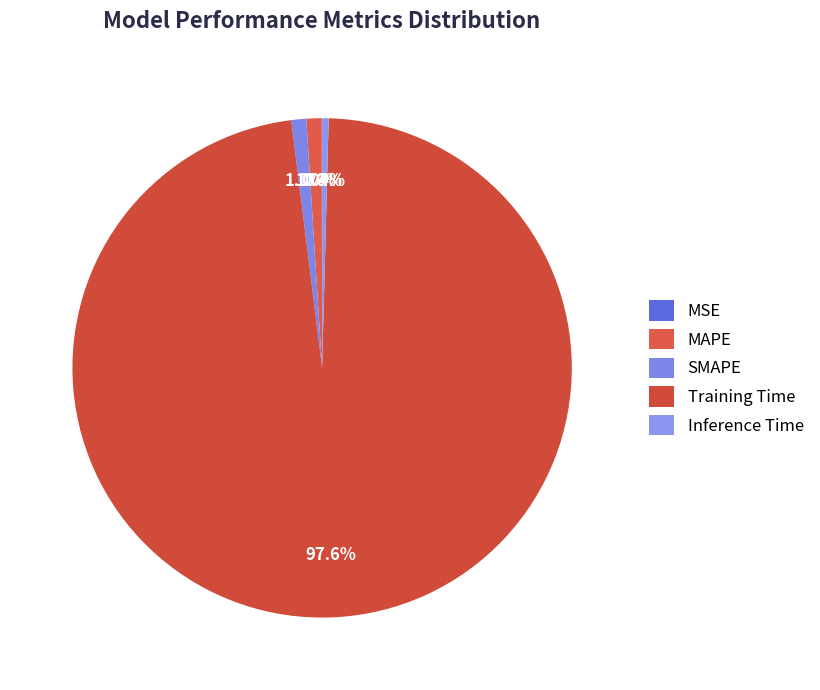

To the nearest percent, what is the combined percentage of Inference Time and MAPE?

1%